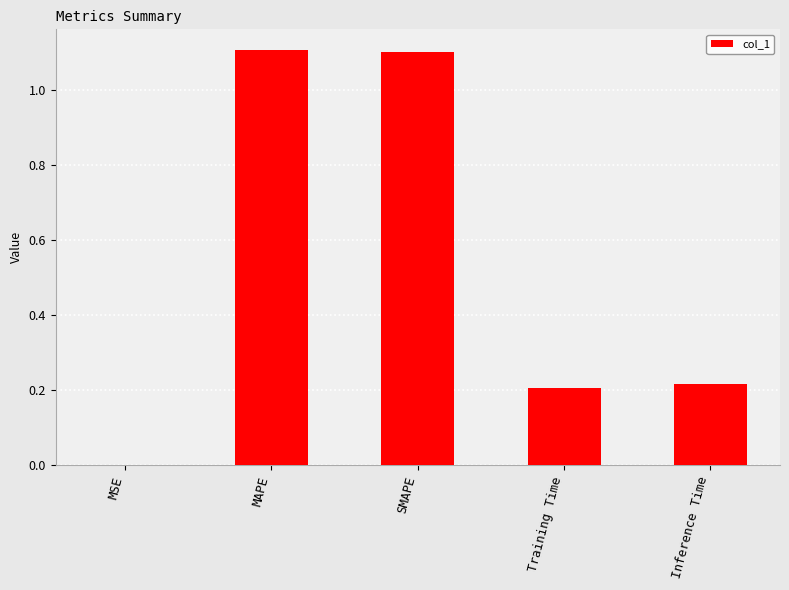

What is the change in value from MAPE to Training Time?

-0.9